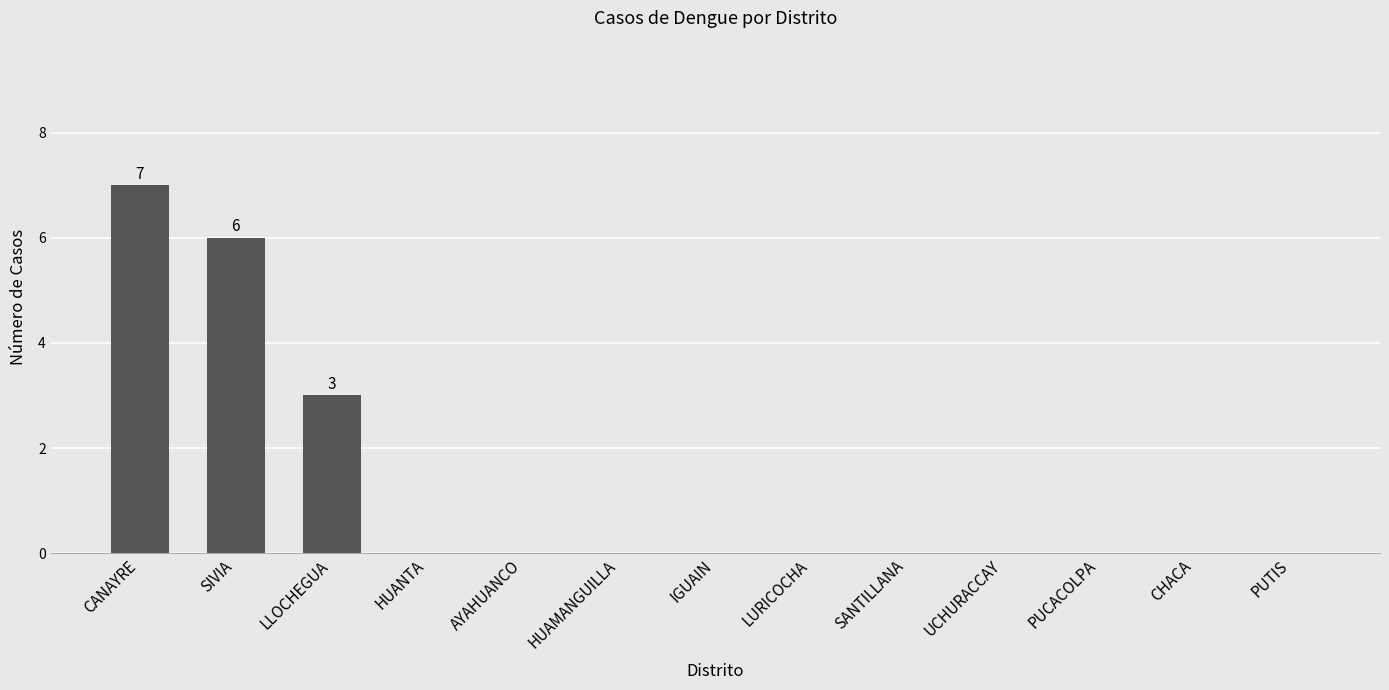

Where is the data nearest to the value 3?

LLOCHEGUA